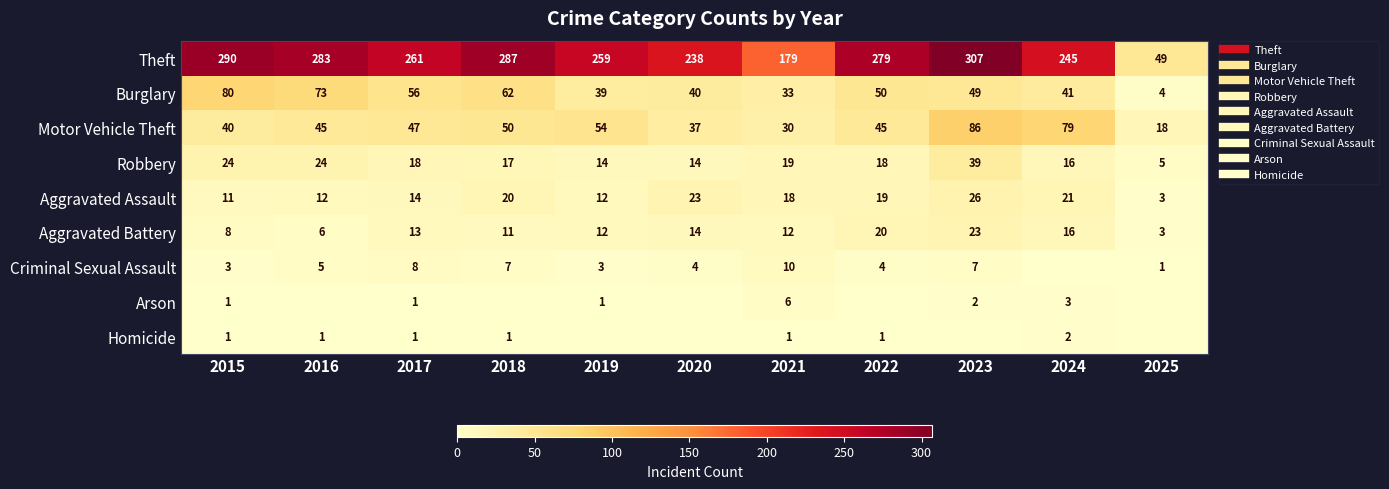

What is the difference between the second highest and minimum values in the Robbery series?

19